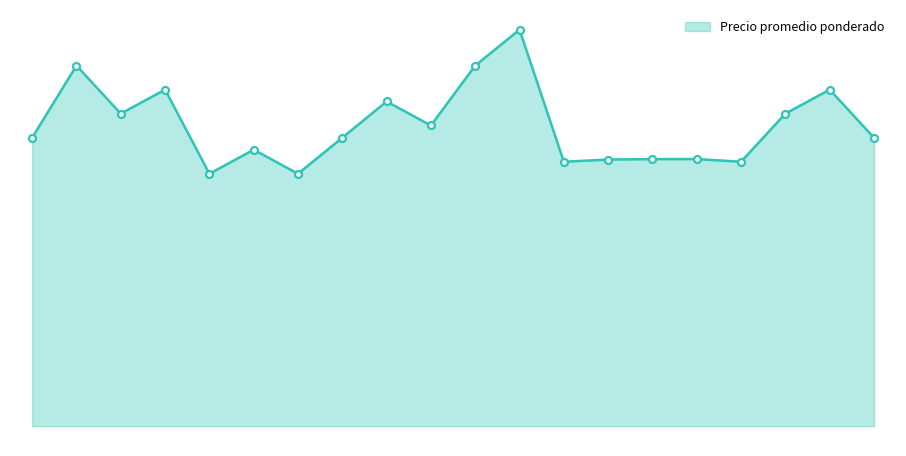

Is this an area chart (filled region under the line)?

Yes